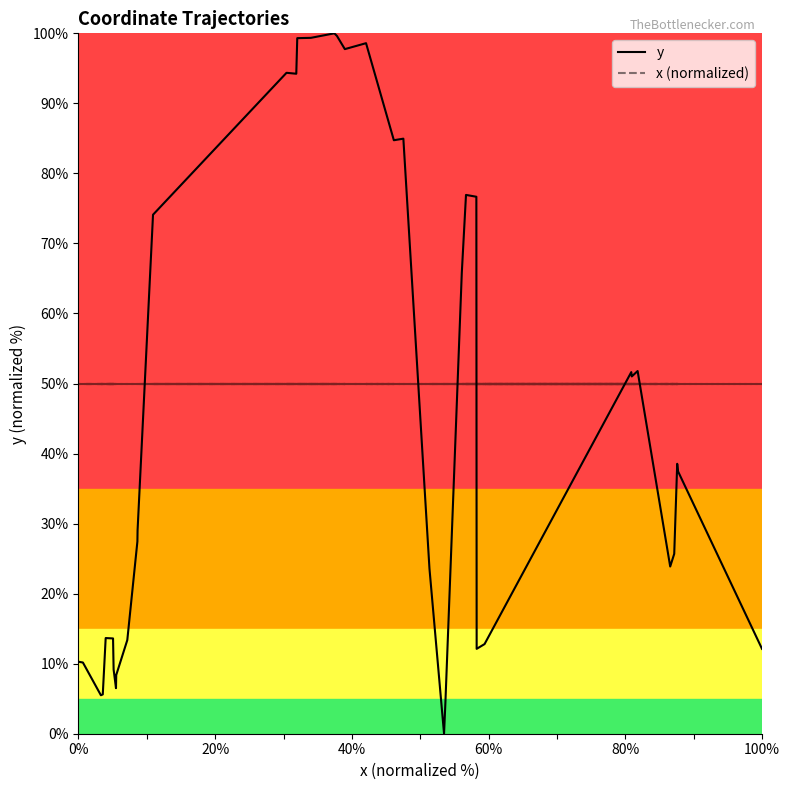

What position from the right is 100%?

35